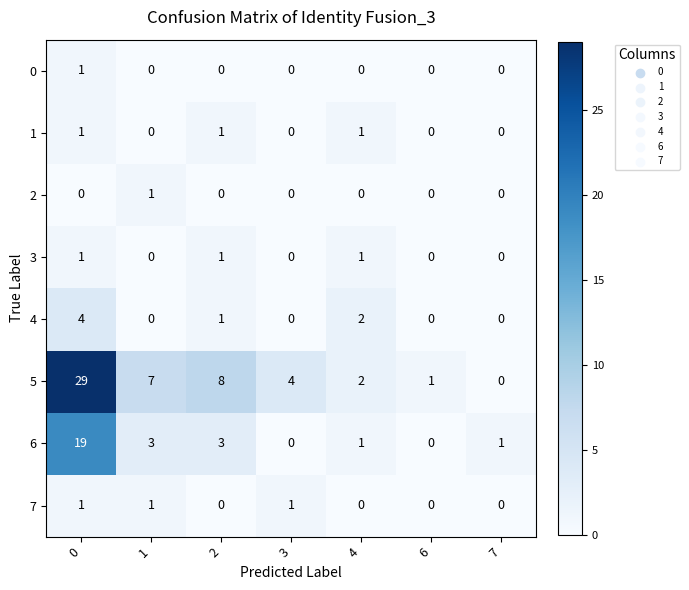

What is the sum of all 6 values?

27